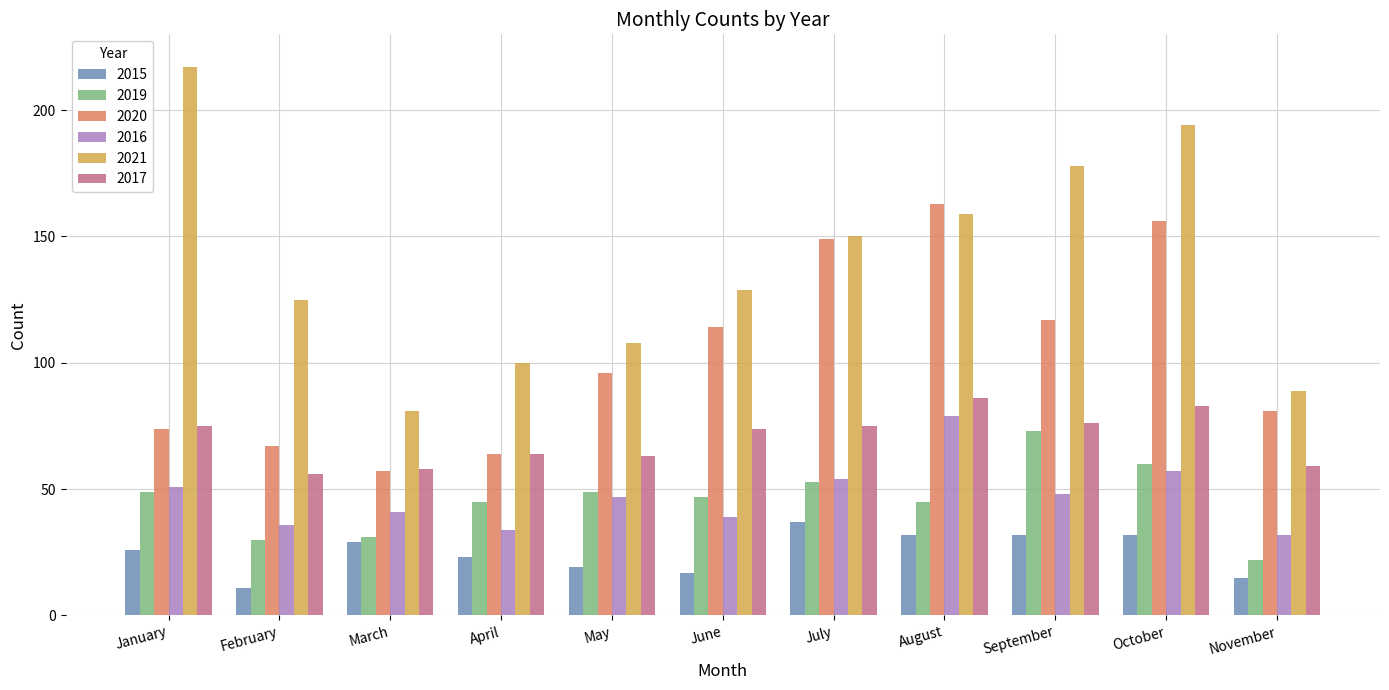

What is the total value across all series at June?

420